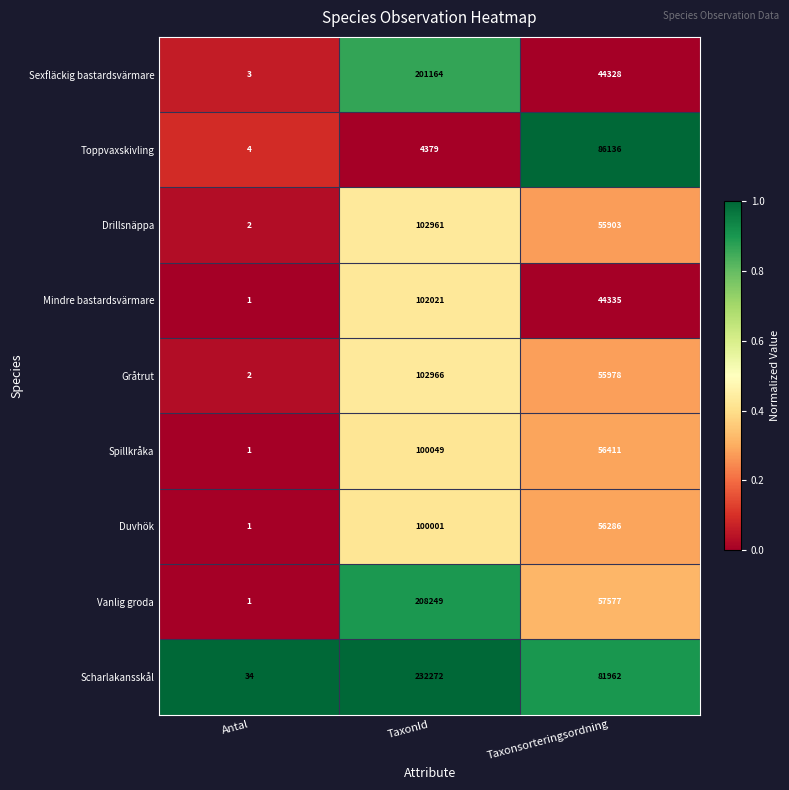

Which category has the highest value in the Drillsnäppa series?

TaxonId